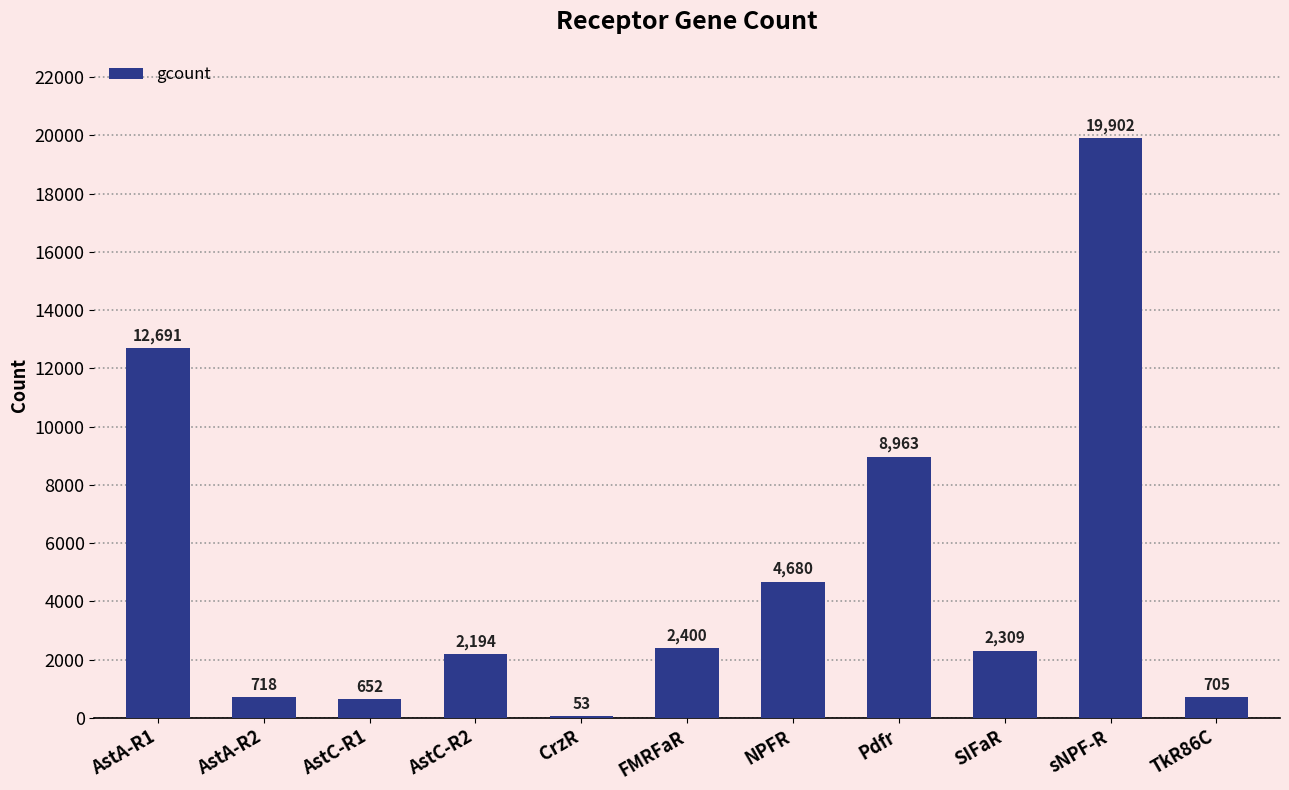

Are the bars horizontal?

No